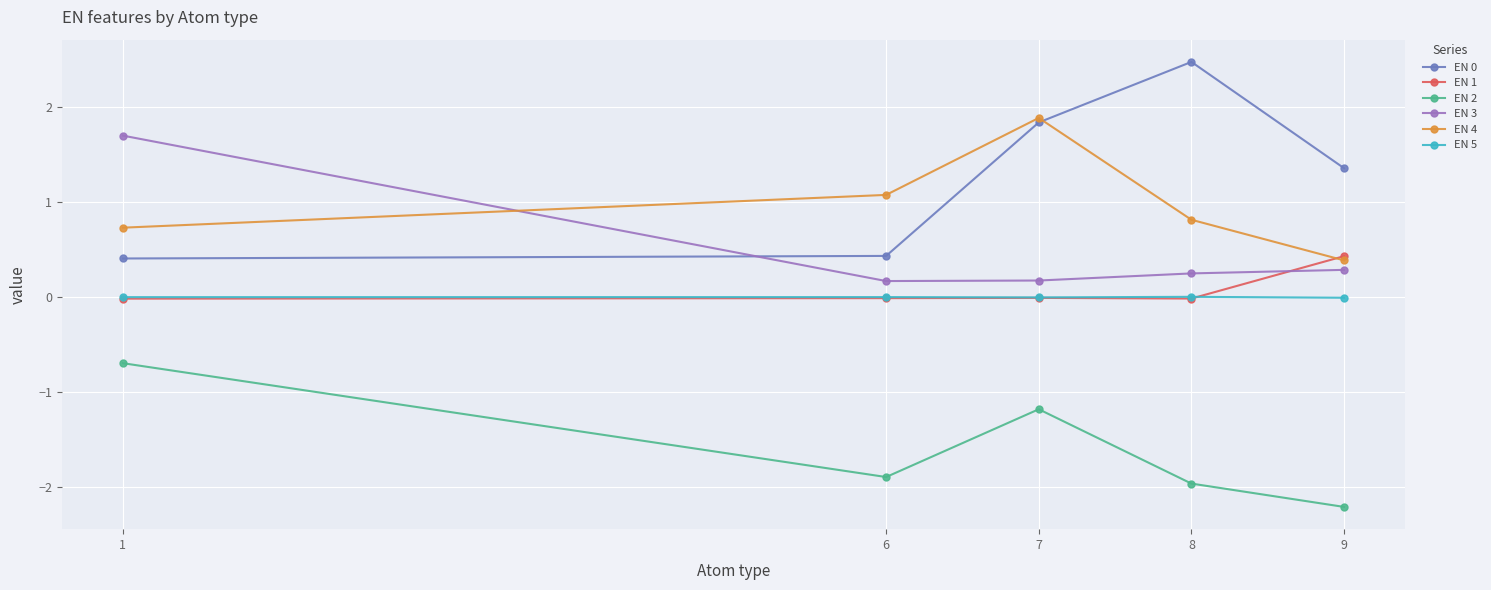

What is the sum of all EN 2 values?

-7.9